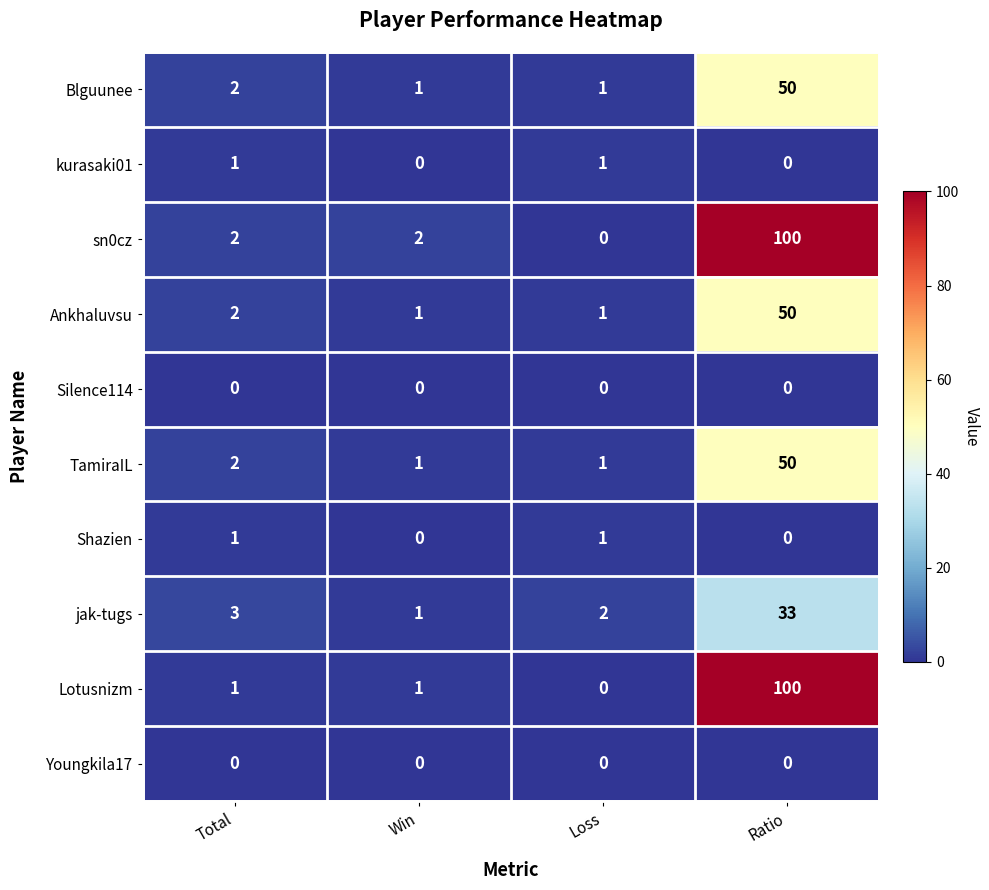

The value of kurasaki01 at Total is 1. True or false?

True